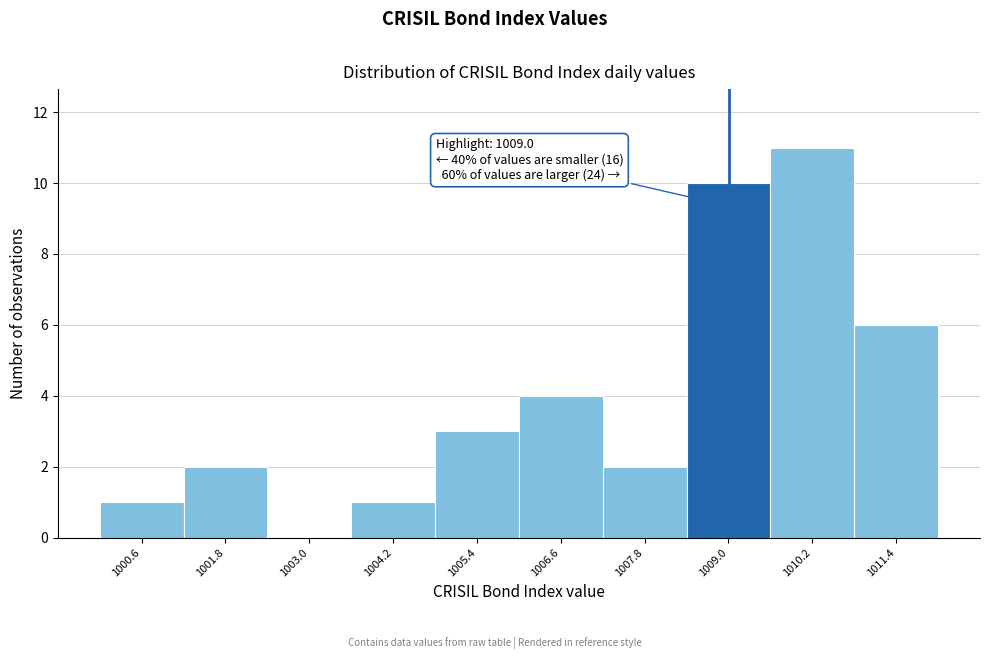

Over which range of the x-axis is the bar tallest?

1009.6 to 1010.8